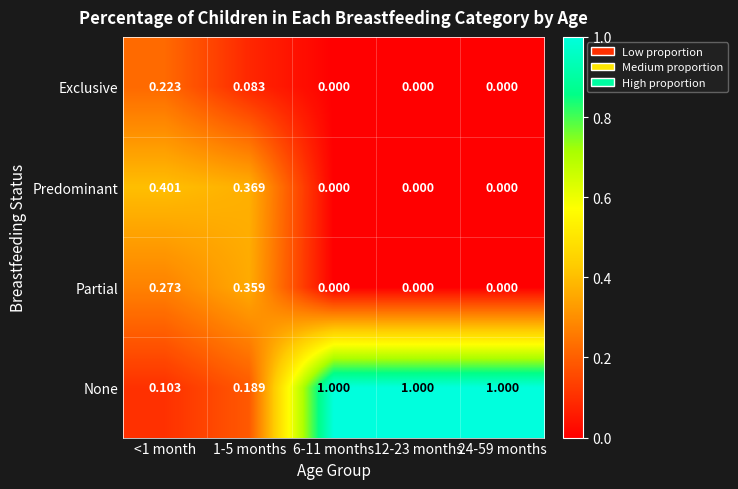

Which series has the largest total across all categories?

None